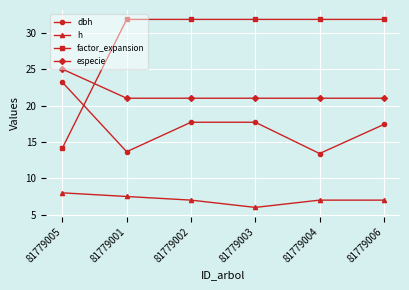

At which label does factor_expansion reach its minimum?

81779005